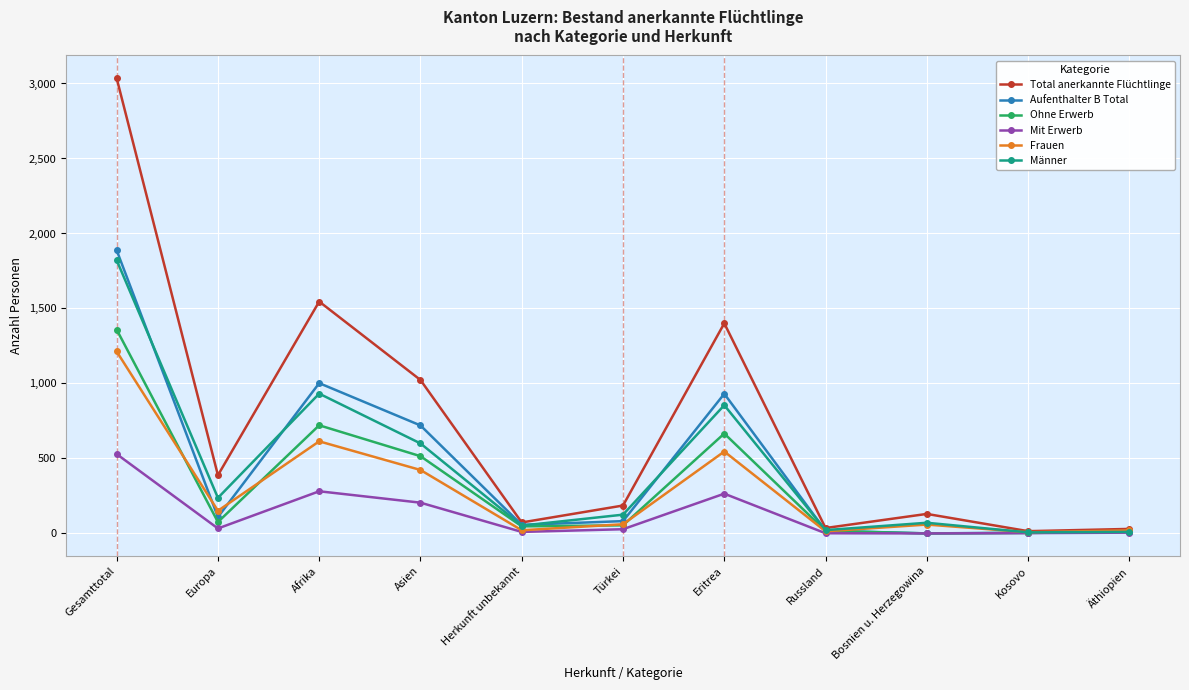

What is the difference between the maximum and minimum values in the Mit Erwerb series?

529